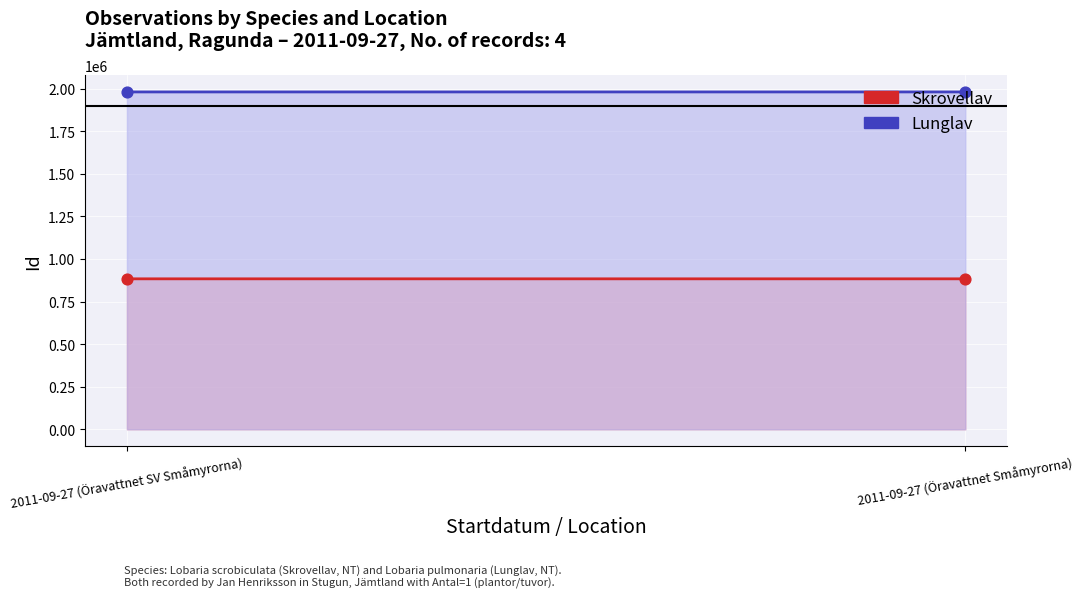

Which series contains the lowest Y value?

Skrovellav